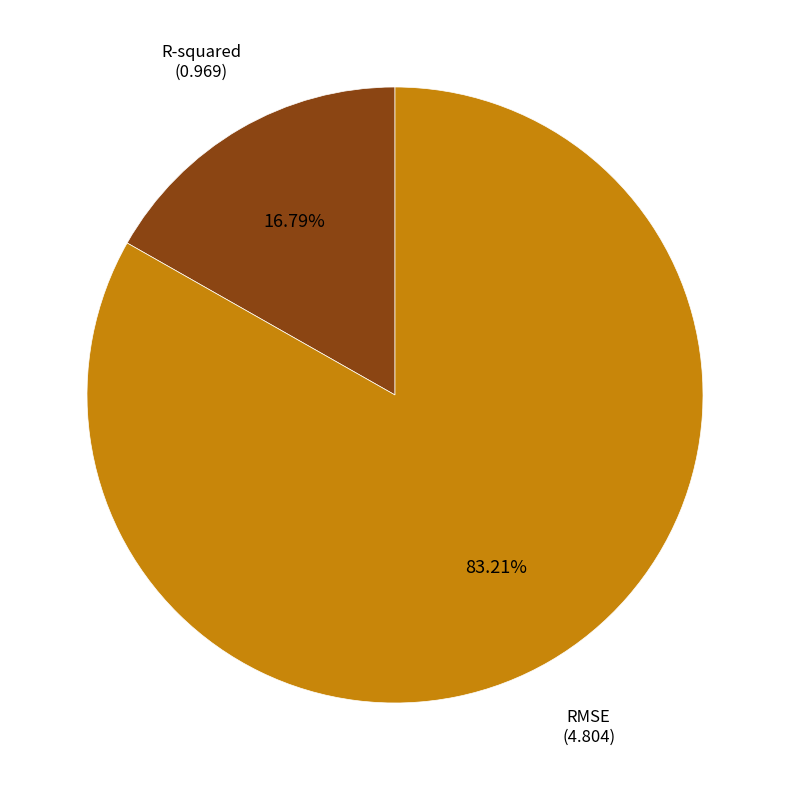

Does any single category account for the majority?

Yes